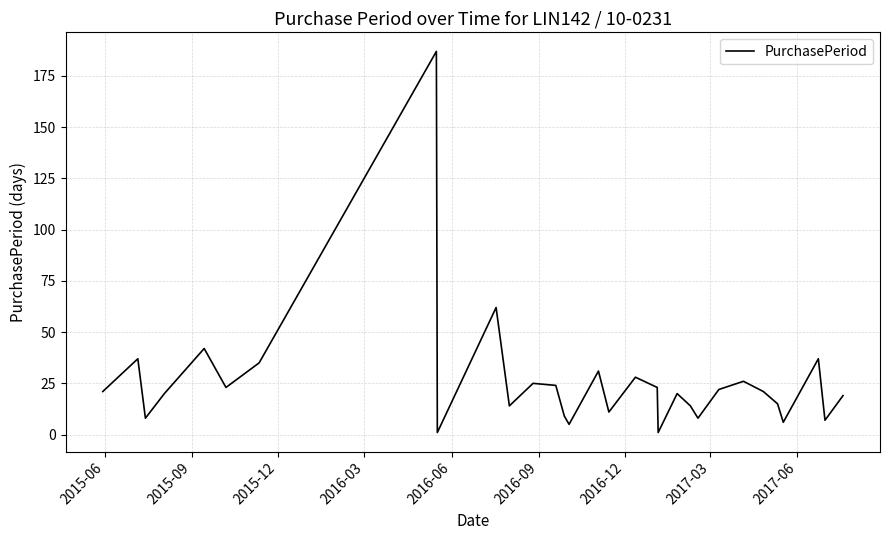

What is the difference between the maximum and minimum values?

186